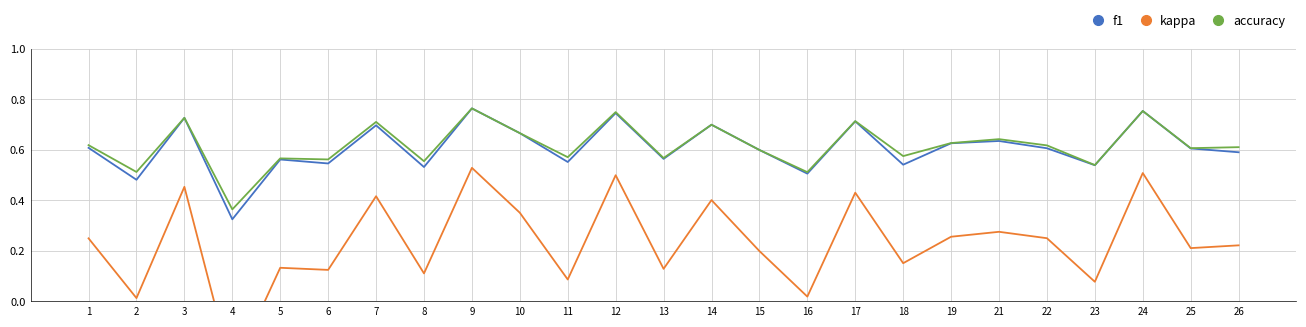

What is the value of the accuracy point at the 2nd from the left?

0.5